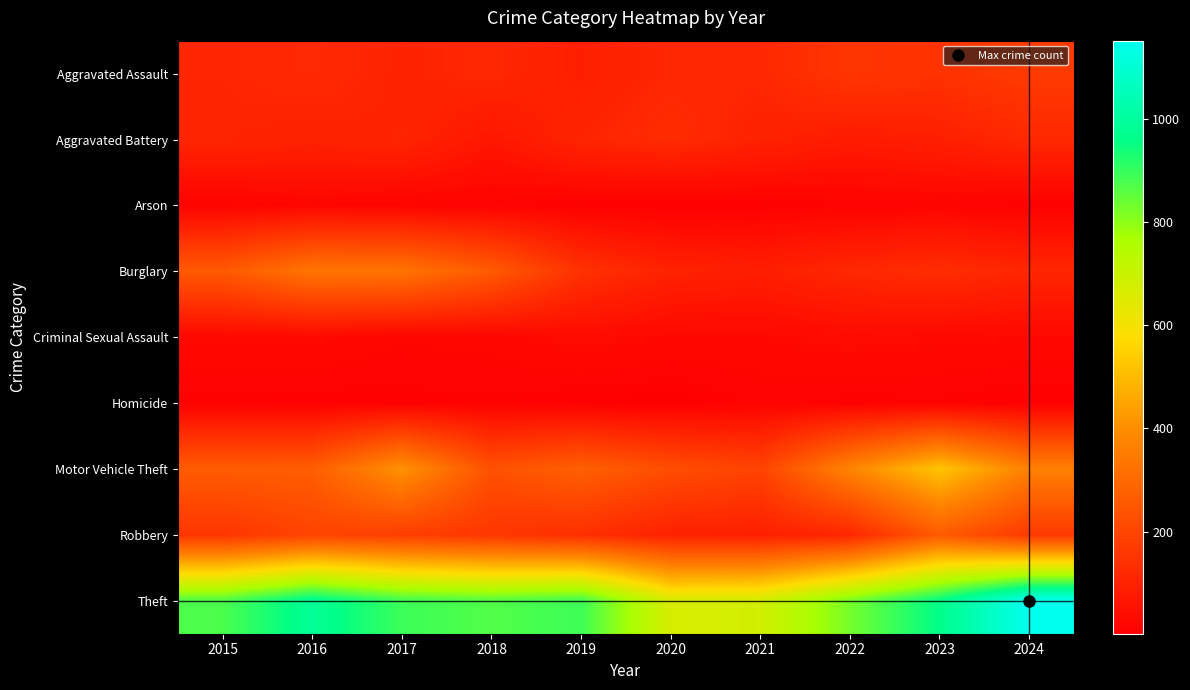

What is the total value across all series at 2019?

1687